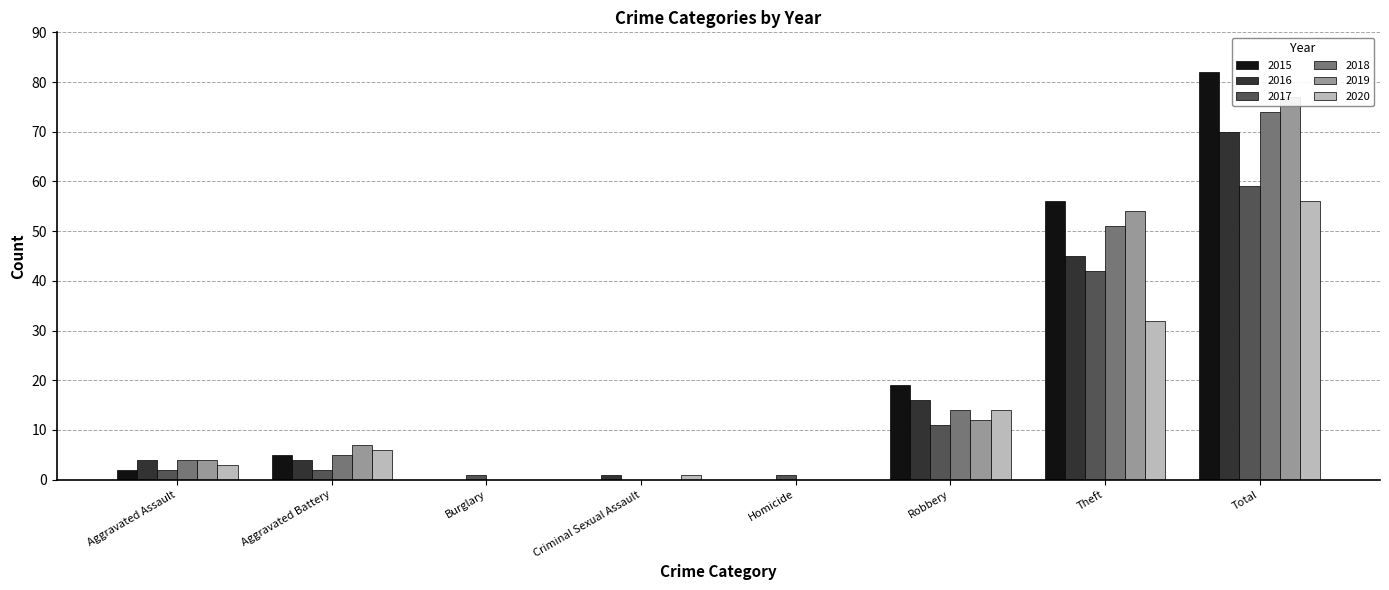

Reading left to right, list all the values displayed in this chart.

2015: 2	5	0	0	0	19	56	82
2016: 4	4	0	1	0	16	45	70
2017: 2	2	1	0	1	11	42	59
2018: 4	5	0	0	0	14	51	74
2019: 4	7	0	0	0	12	54	77
2020: 3	6	0	1	0	14	32	56